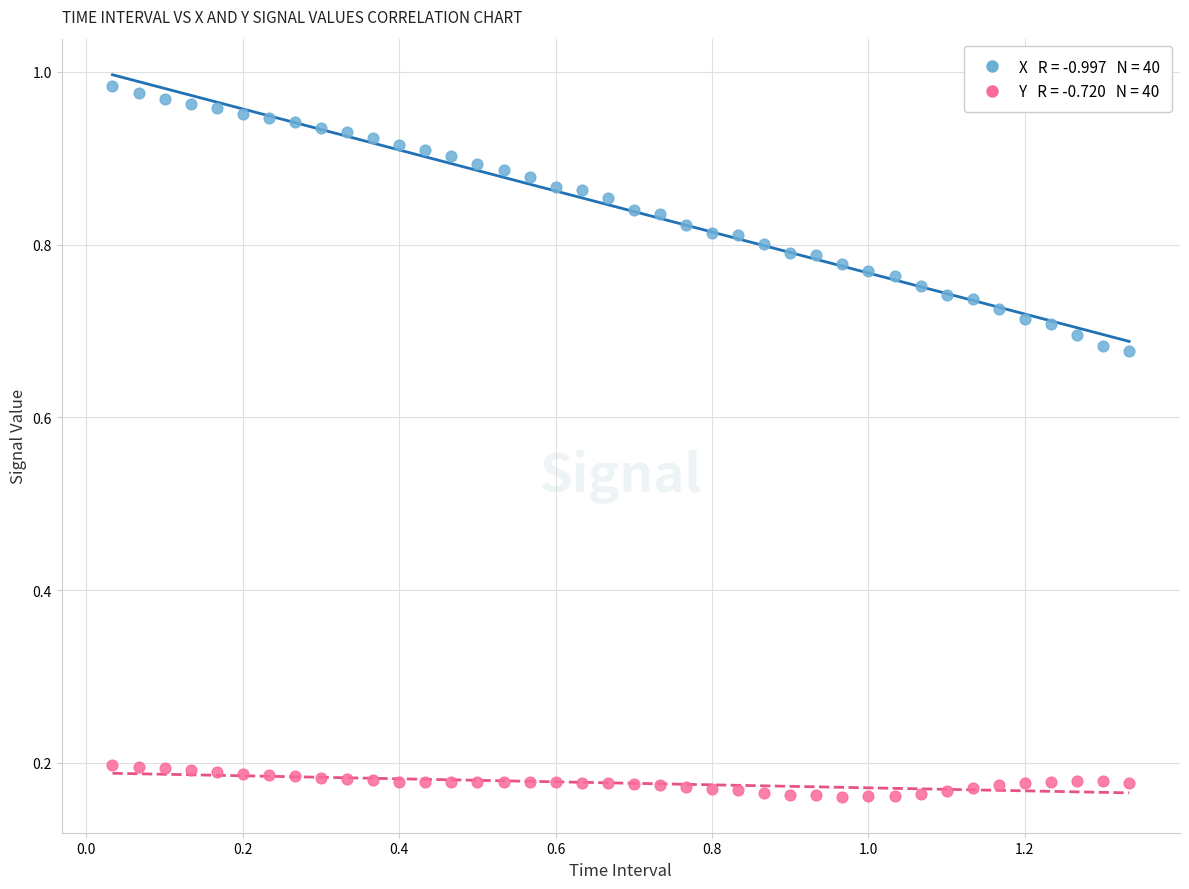

Across all data points, what is the range of X values (max minus min)?

1.3